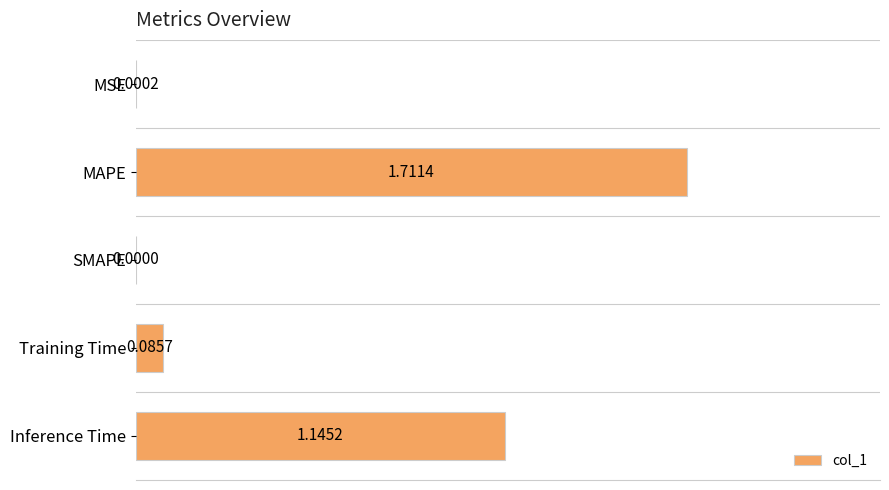

Between SMAPE and MAPE, which is larger?

MAPE